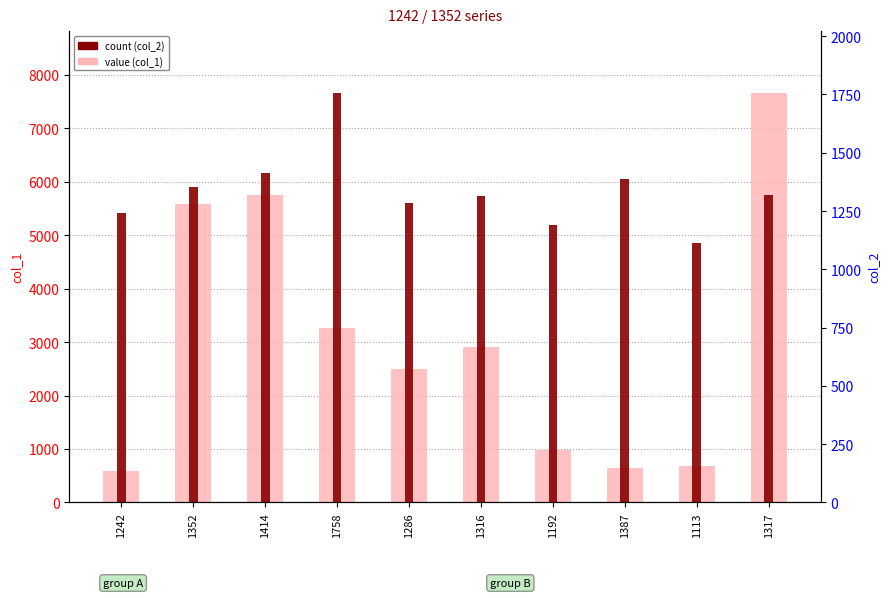

The value of col_1 (value) at 1352 is 7586. True or false?

False